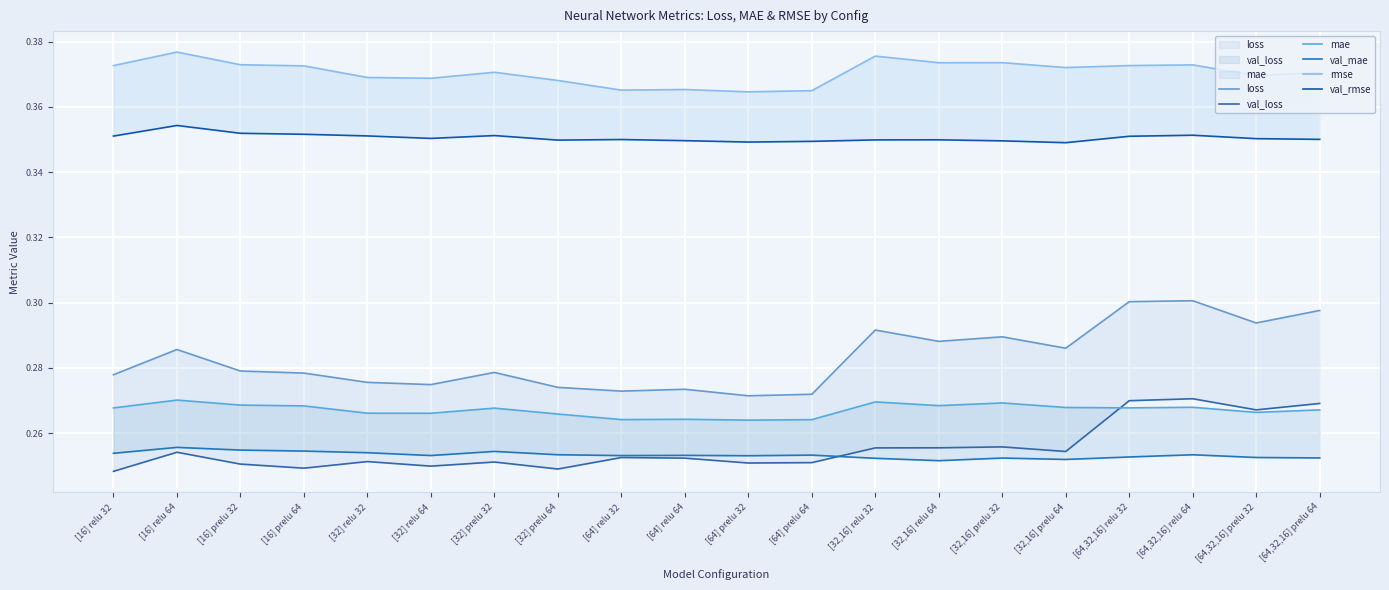

Count the mae values in the range 0 to 1.

20